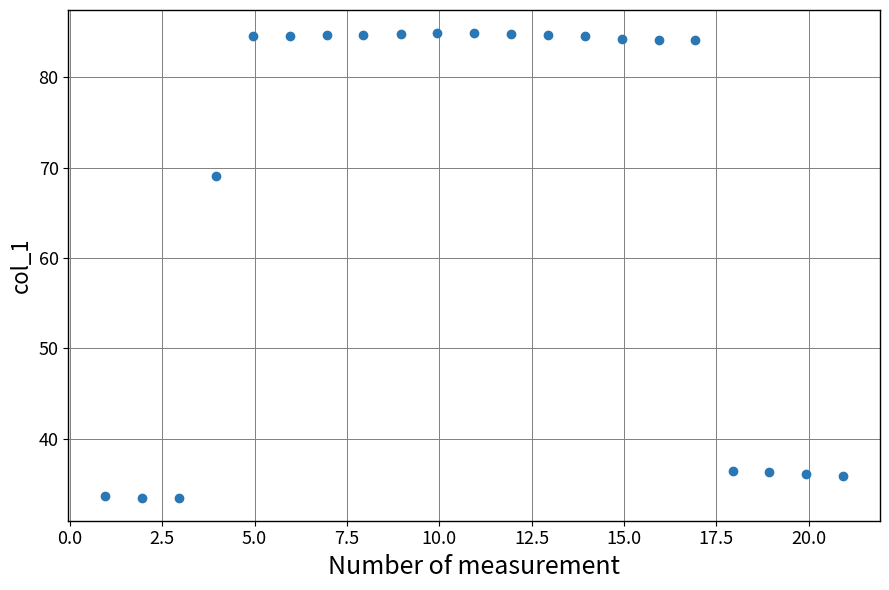

What Y value in the scatter plot is closest to 59?

69.1